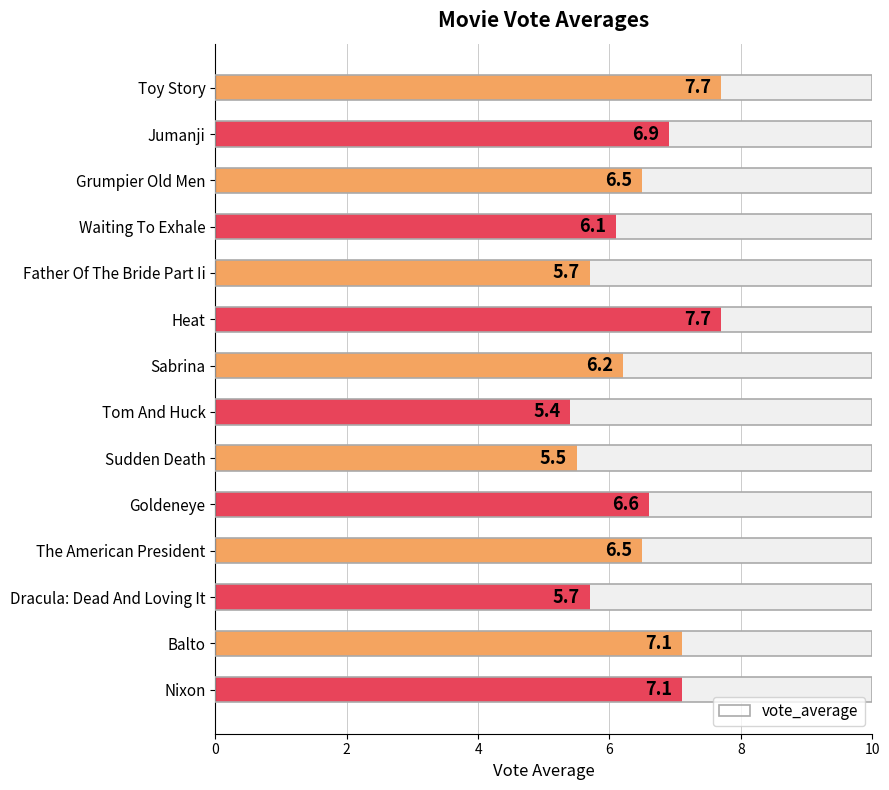

What is the greatest value displayed?

7.7